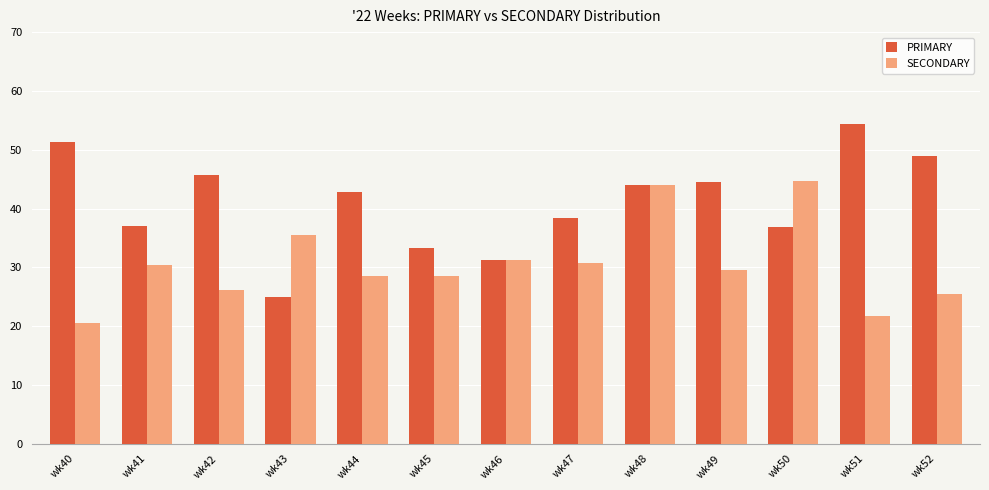

What is the difference between the SECONDARY values at wk49 and wk50?

15.1